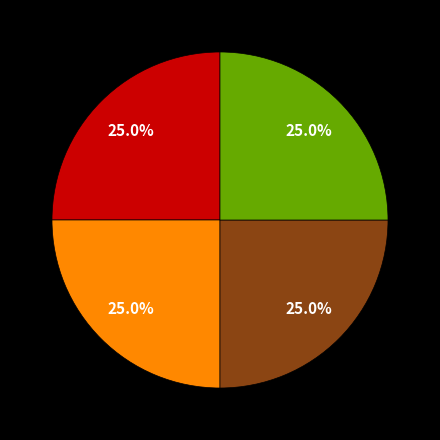

Is there a majority slice in this chart?

No